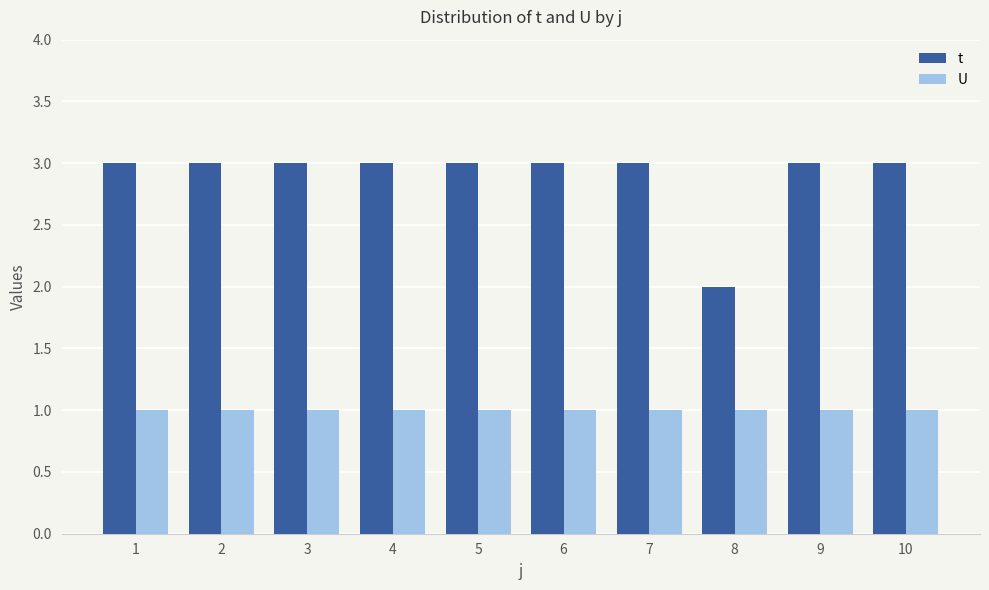

True or false: U has a value of 1 at 7.

True